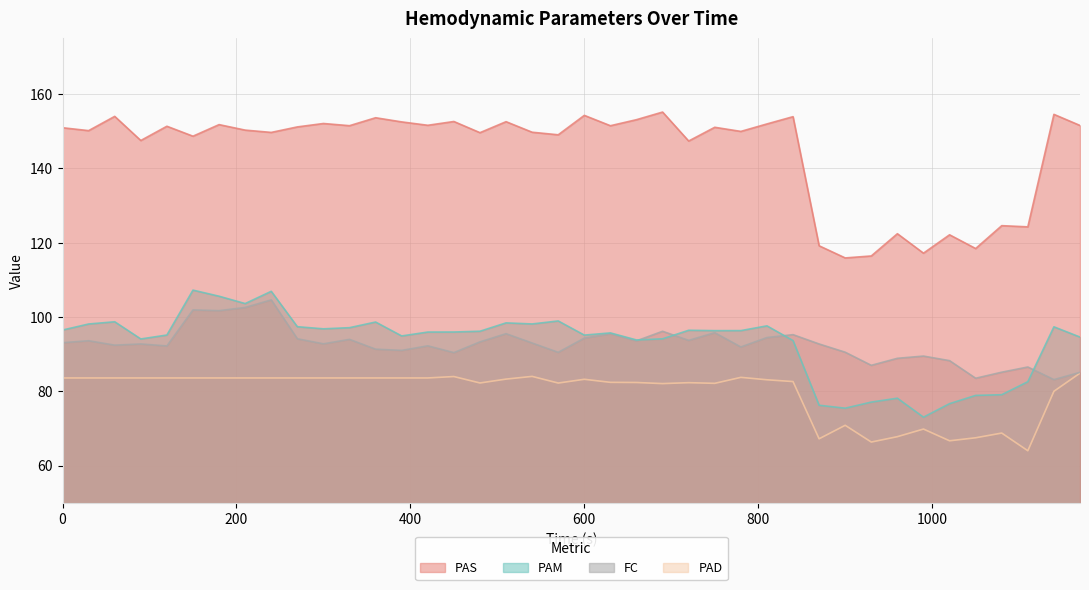

At which category does PAS reach its first local valley?

30